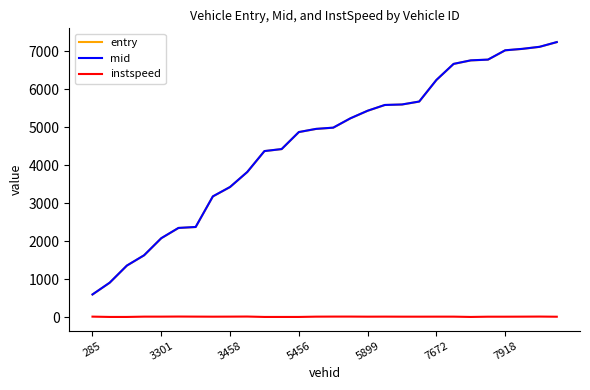

What is the minimum value for entry?

595.7